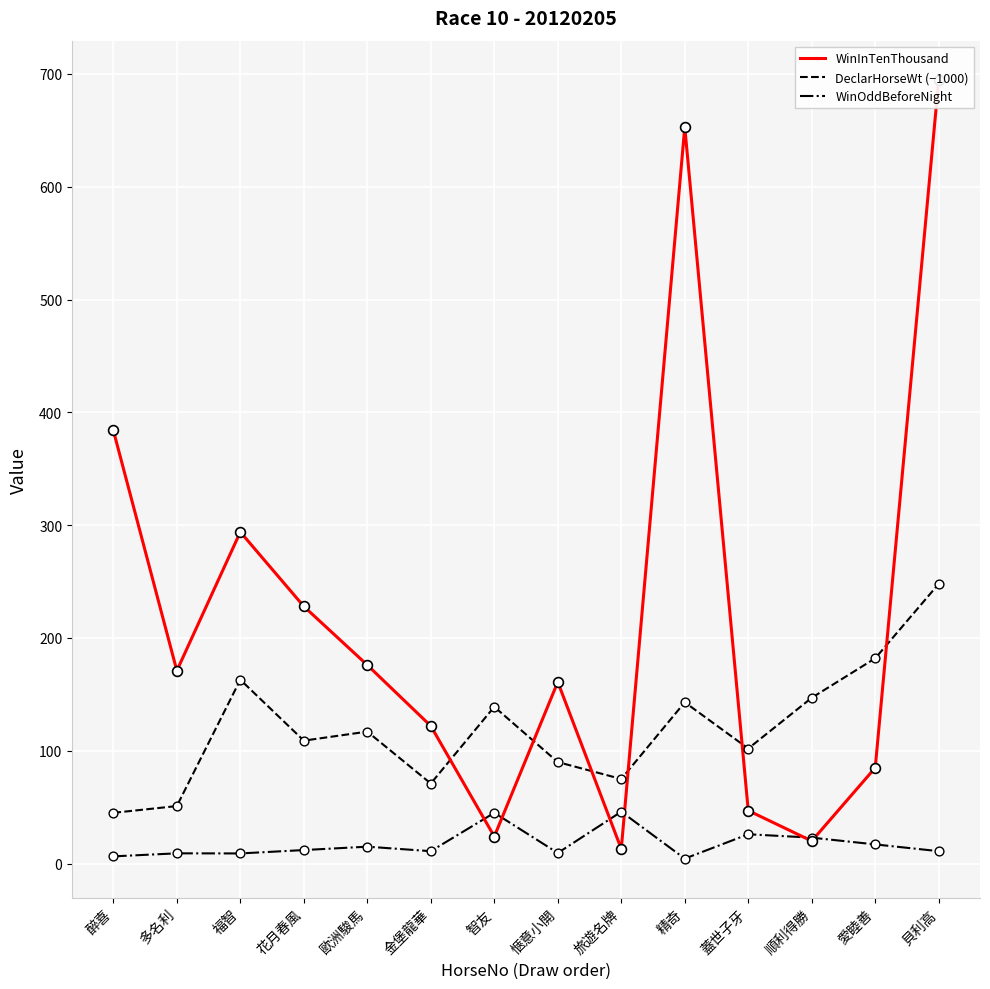

At how many categories does at least one series exceed 484?

2